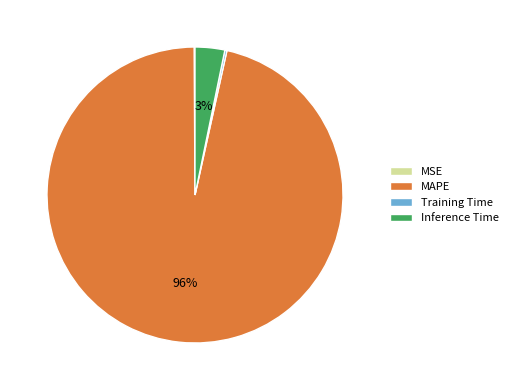

Which slice represents more than half of the pie?

MAPE